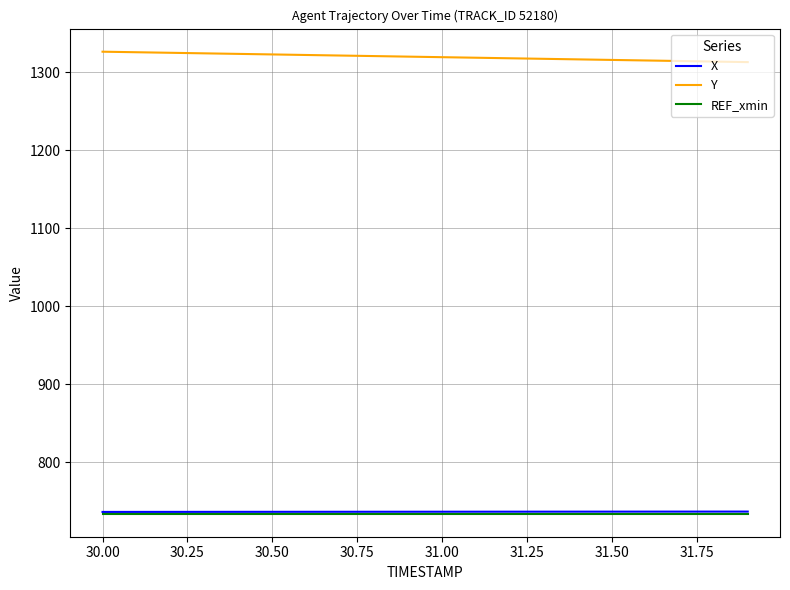

What is the minimum value for REF_xmin?

734.4